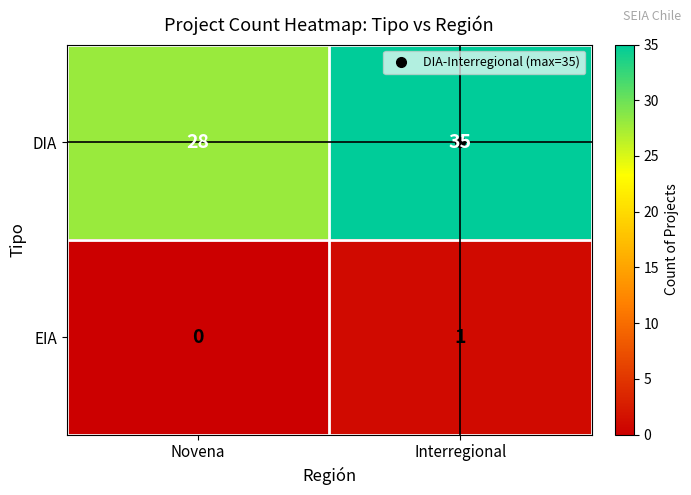

At which category is the sum across all series the highest?

Interregional